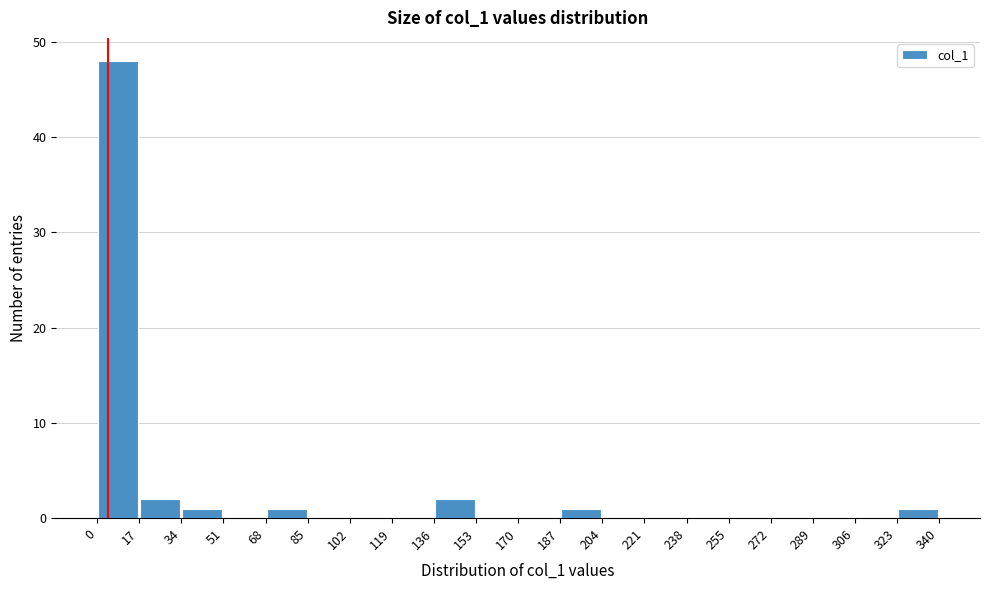

Reading left to right, list every bar in this chart as the range it spans on the x-axis followed by its height. The values are not printed on the chart, so give them approximately, as read against the axis.

0 to 17: 48
17 to 34: 2
34 to 51: 1
51 to 68: 0
68 to 85: 1
85 to 102: 0
102 to 119: 0
119 to 136: 0
136 to 153: 2
153 to 170: 0
170 to 187: 0
187 to 204: 1
204 to 221: 0
221 to 238: 0
238 to 255: 0
255 to 272: 0
272 to 289: 0
289 to 306: 0
306 to 323: 0
323 to 340: 1